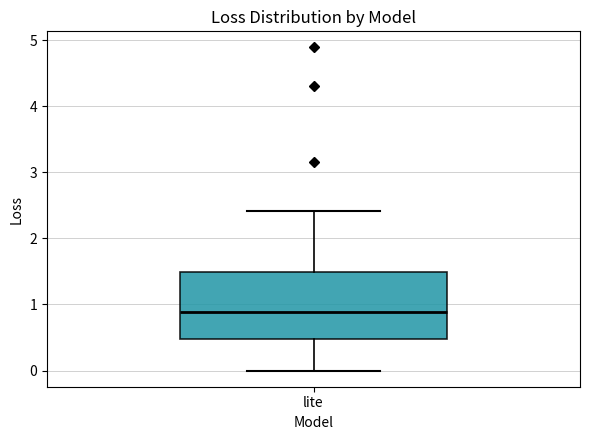

Where does the upper whisker of the box for lite end on the y-axis? The values are not printed on the chart, so give them approximately, as read against the axis.

2.4